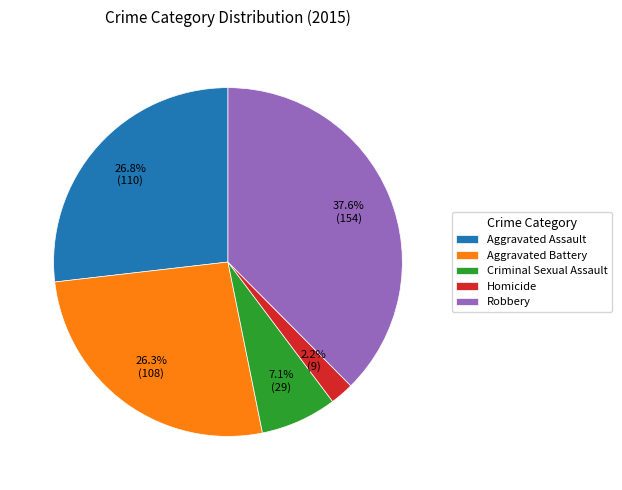

To the nearest percent, what percentage of the pie is Criminal Sexual Assault?

7%